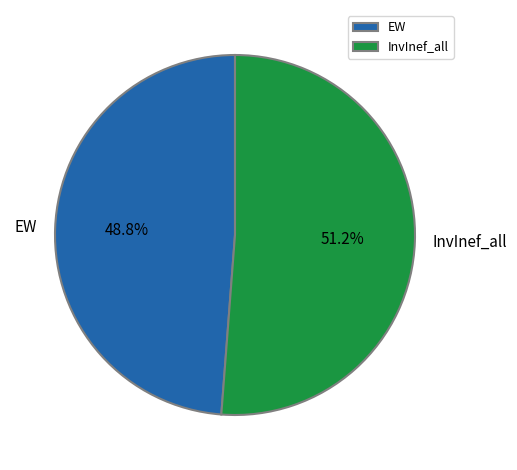

True or false: InvInef_all accounts for 51% of the total.

True